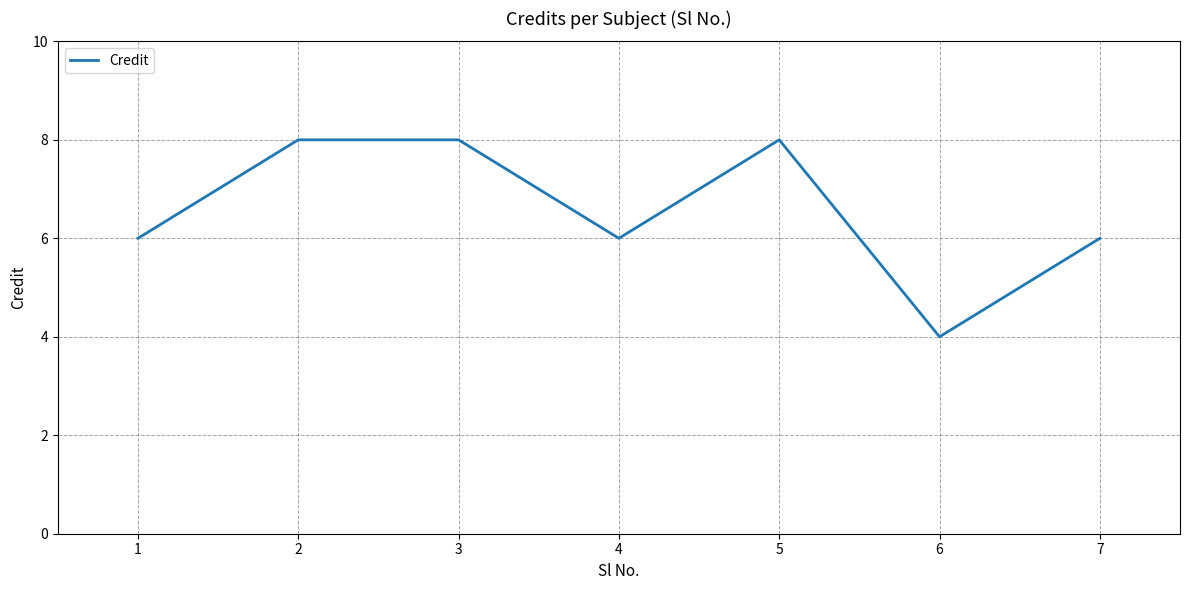

What is the ratio of the value at 1 to the value at 6?

1.5